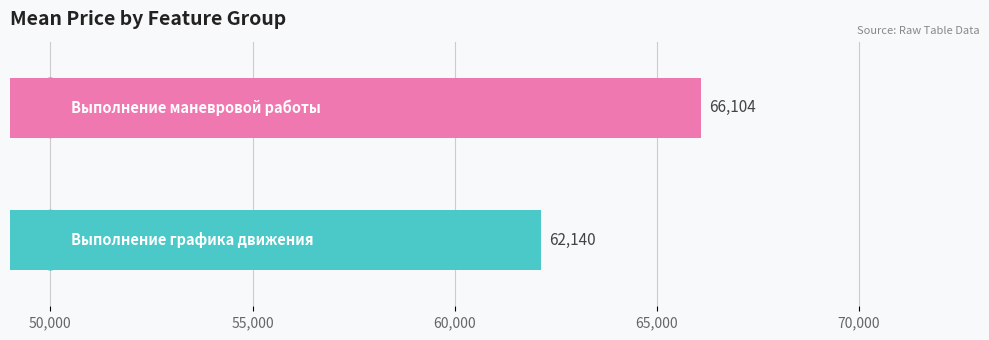

What is the average value?

64122.0